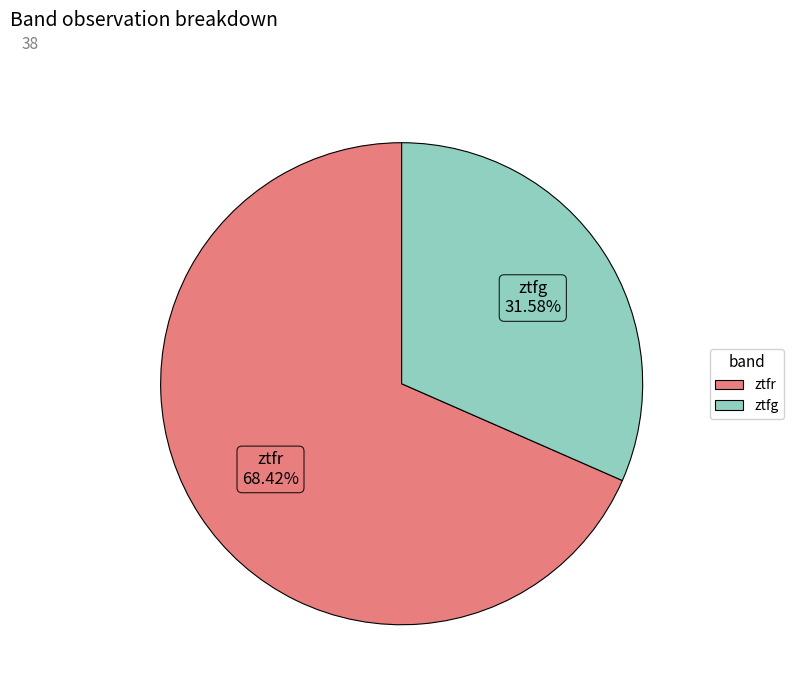

Which slice is the smallest?

ztfg